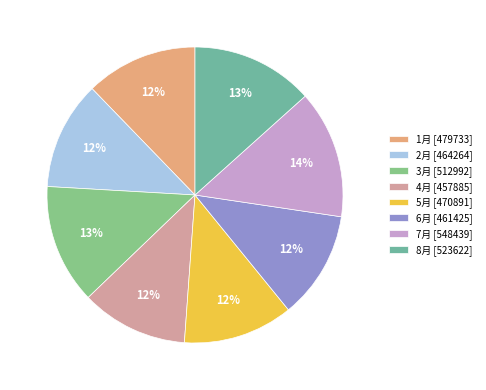

Approximately how many times larger is the value at 6月 compared to 1月?

1.0